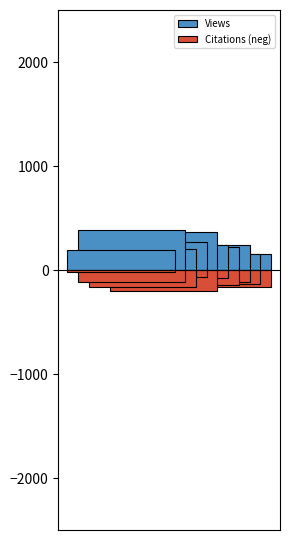

How many categories are shown in the chart?

10